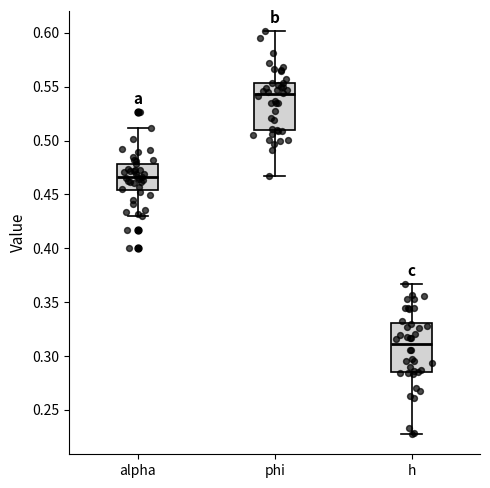

Which box's median line is the lowest?

h